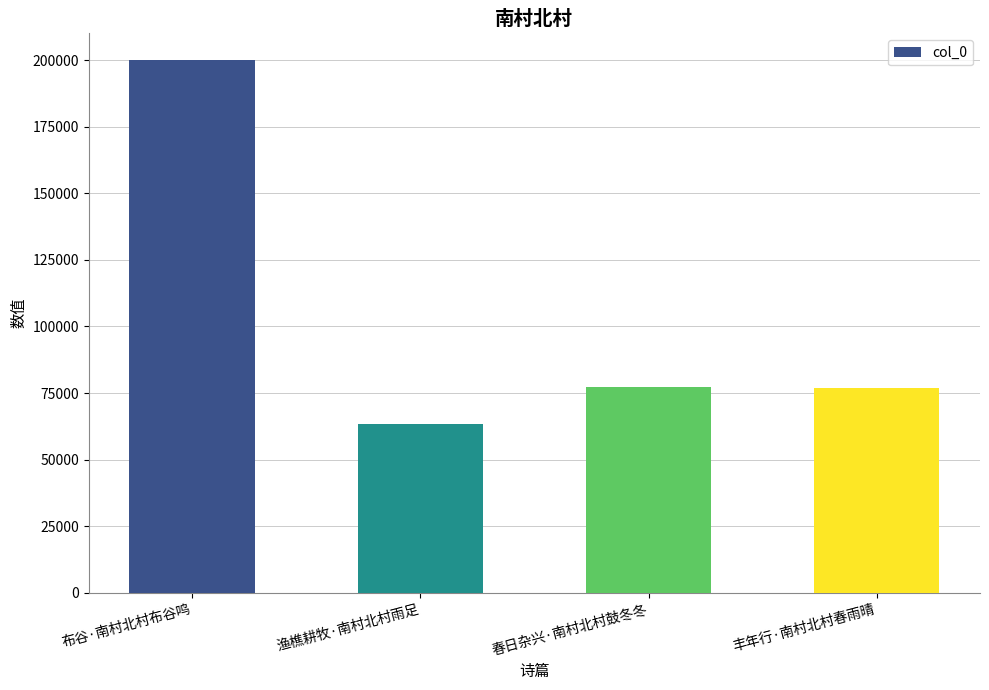

What is the maximum value shown in the chart?

200079